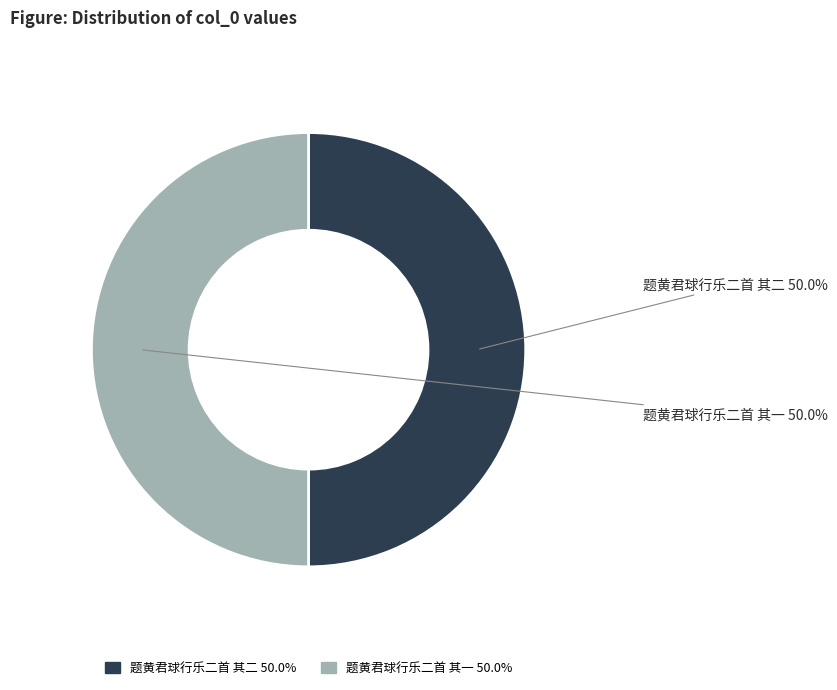

How many slices are in this pie chart?

2